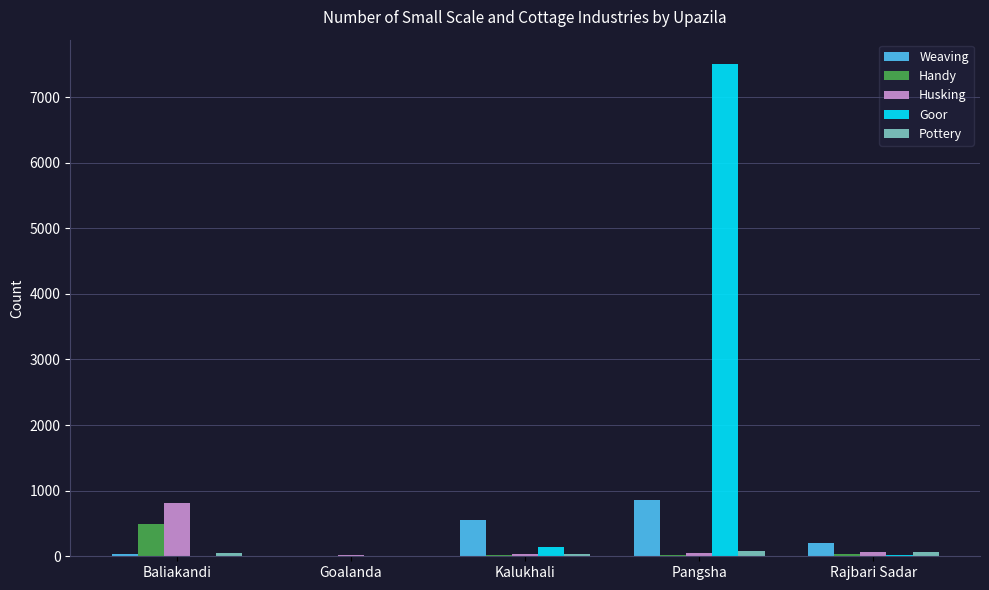

Which series changed the most between Baliakandi and Goalanda?

Husking